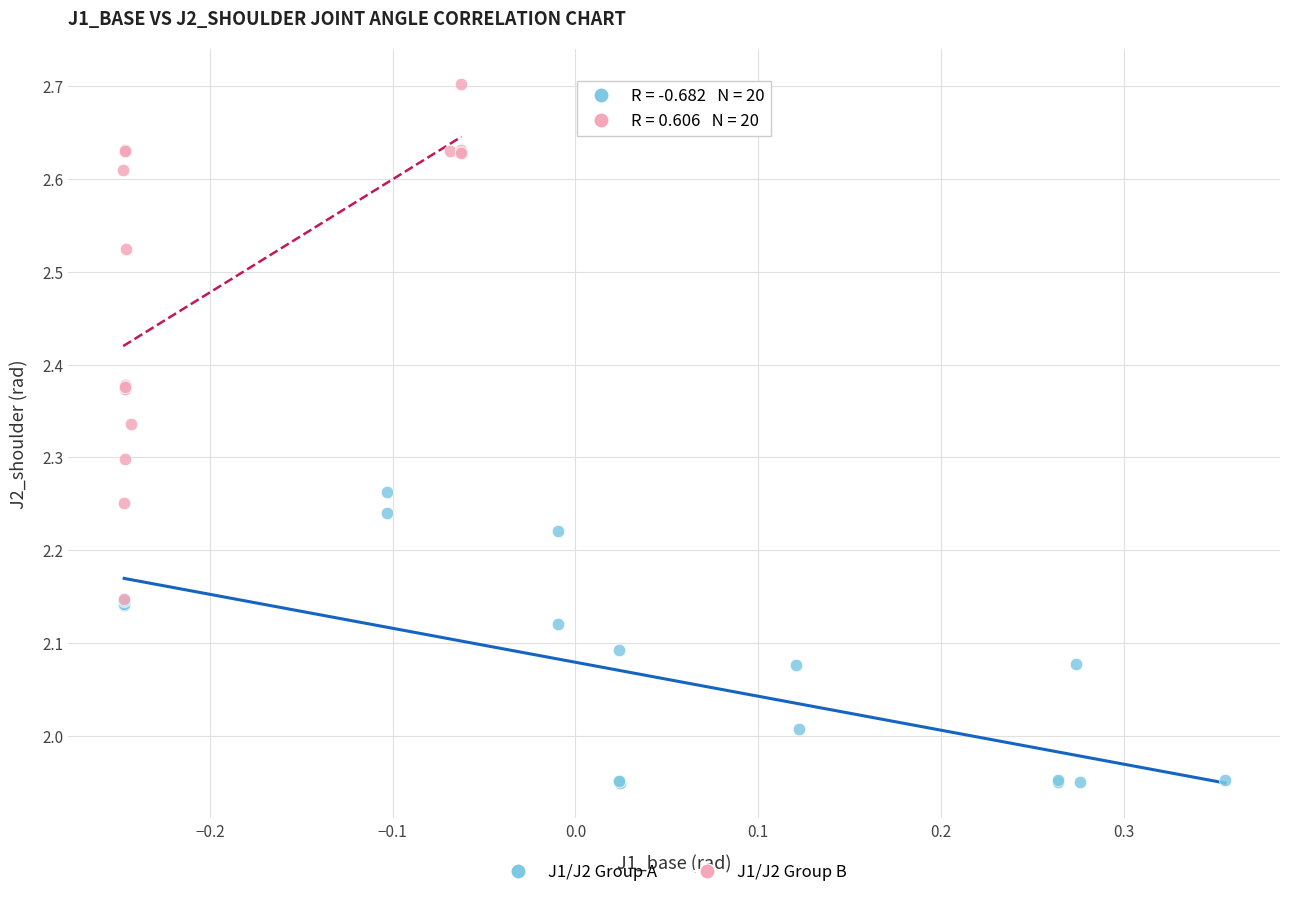

Which series contains the lowest Y value?

J1/J2 Group A